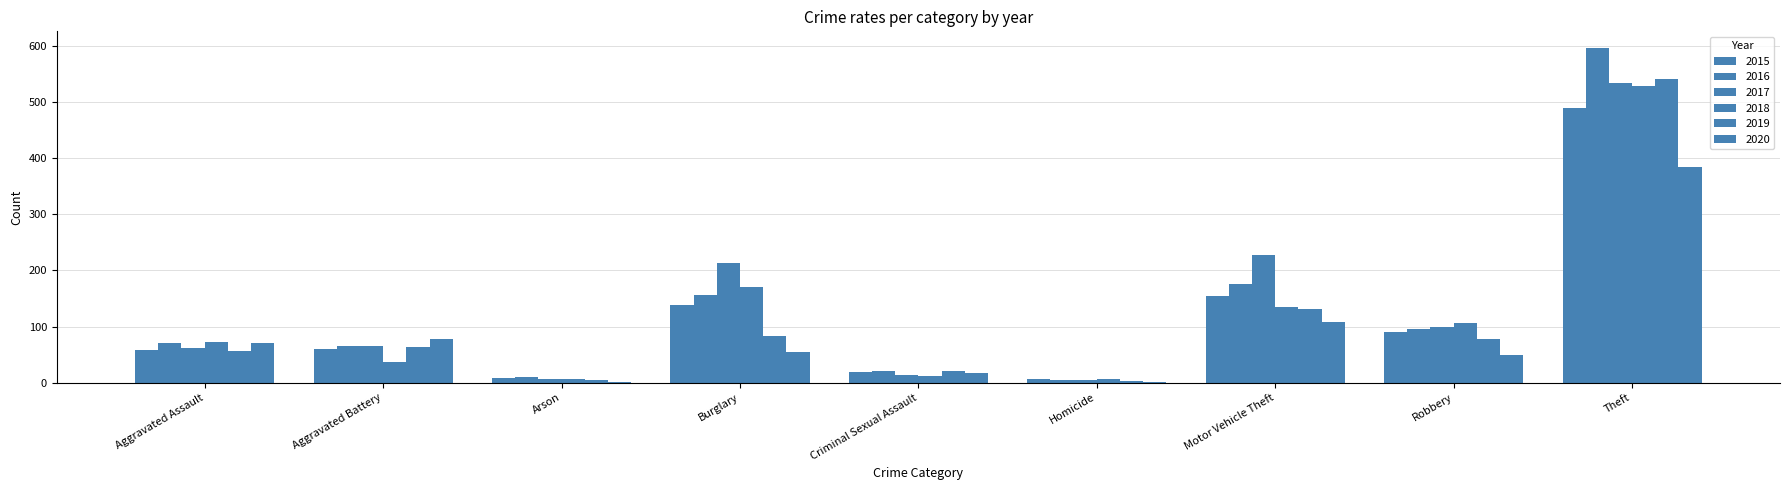

How many groups of bars are there?

9